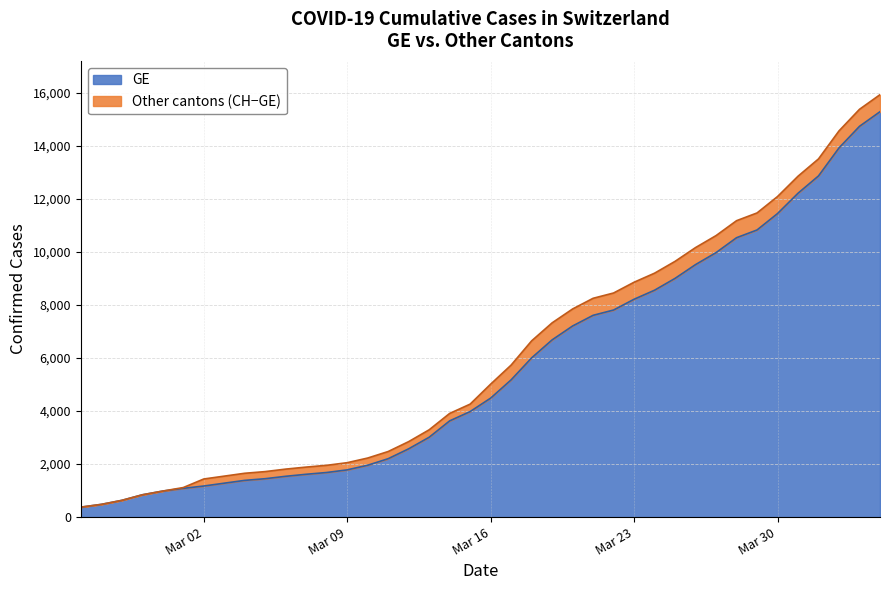

True or false: CH and GE cross at least once.

False